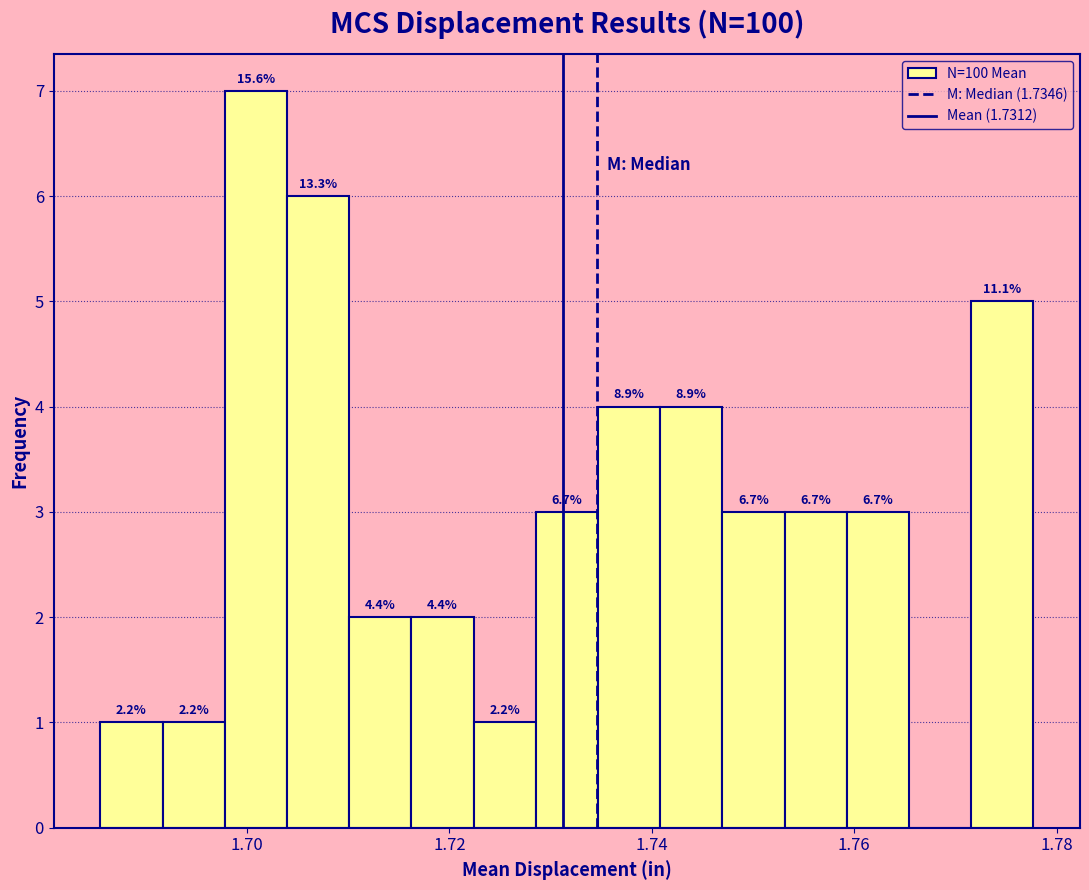

Read against the x-axis, roughly where is the centre of the tallest bar?

1.700